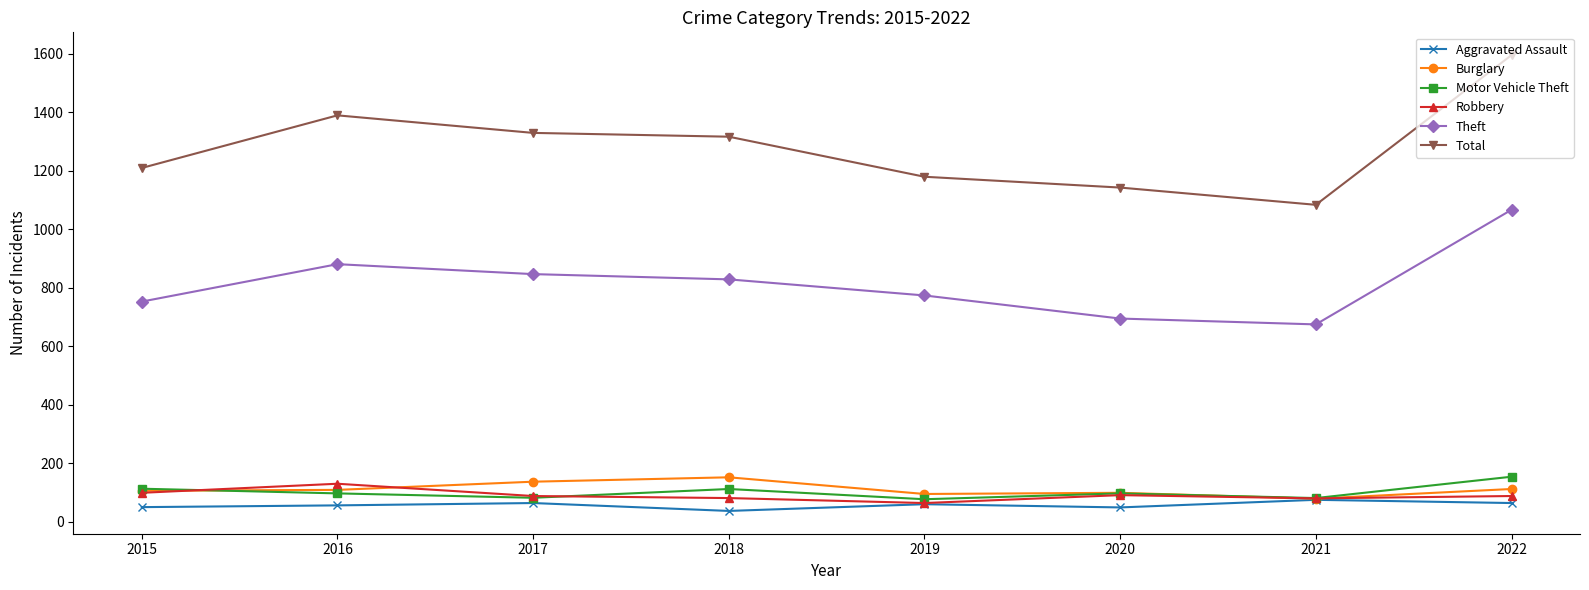

Which series has the widest spread of values?

Total